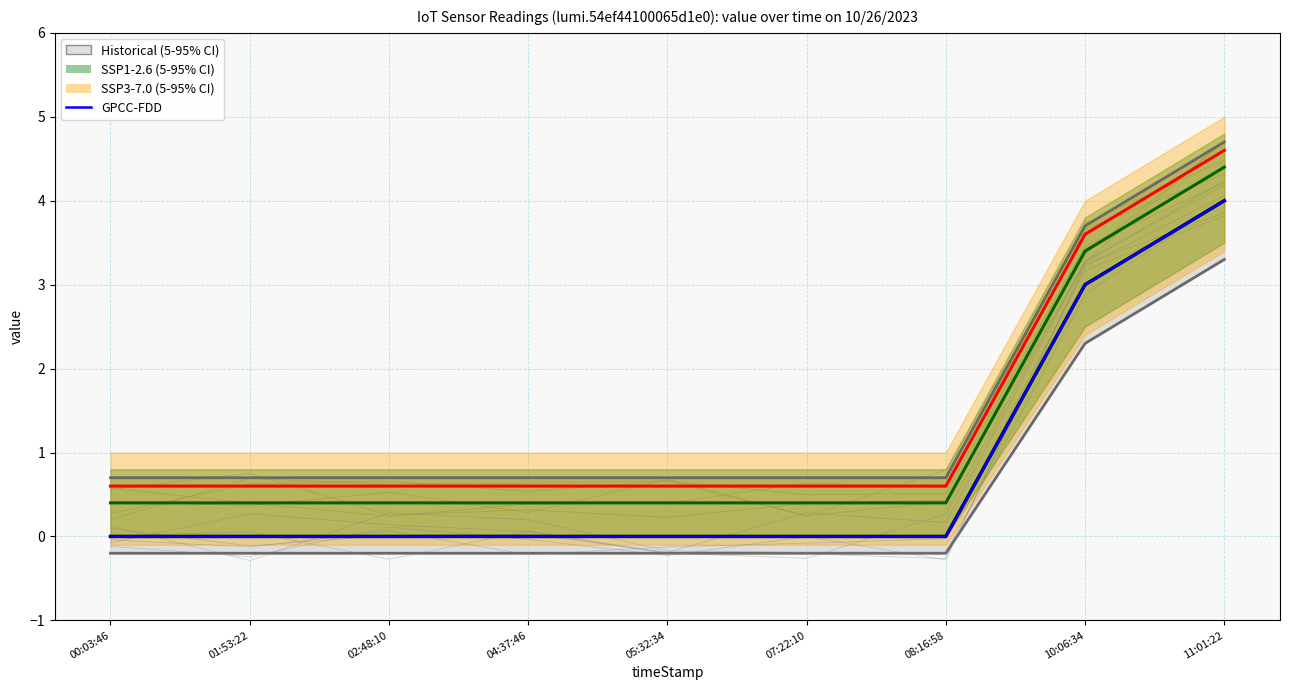

Which series has the largest range (max minus min)?

Historical mean